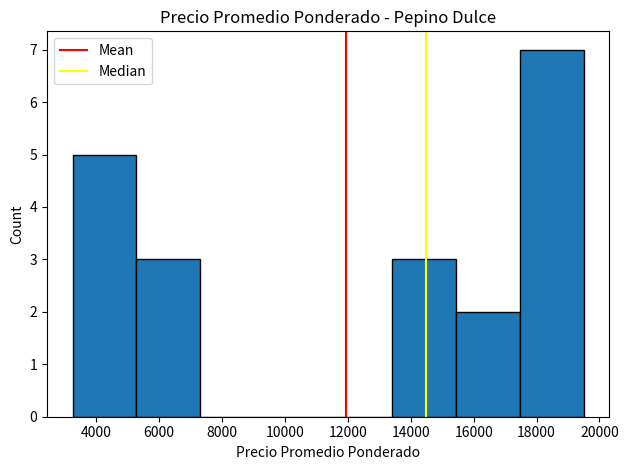

What is the height of the bar covering 15400 to 17400 on the x-axis? Neither the bar edges nor the heights are printed on the chart, so give them approximately, as read against the axes.

2